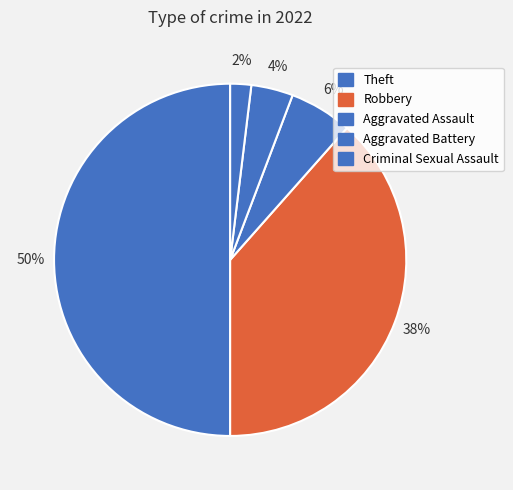

Is there a majority slice in this chart?

No